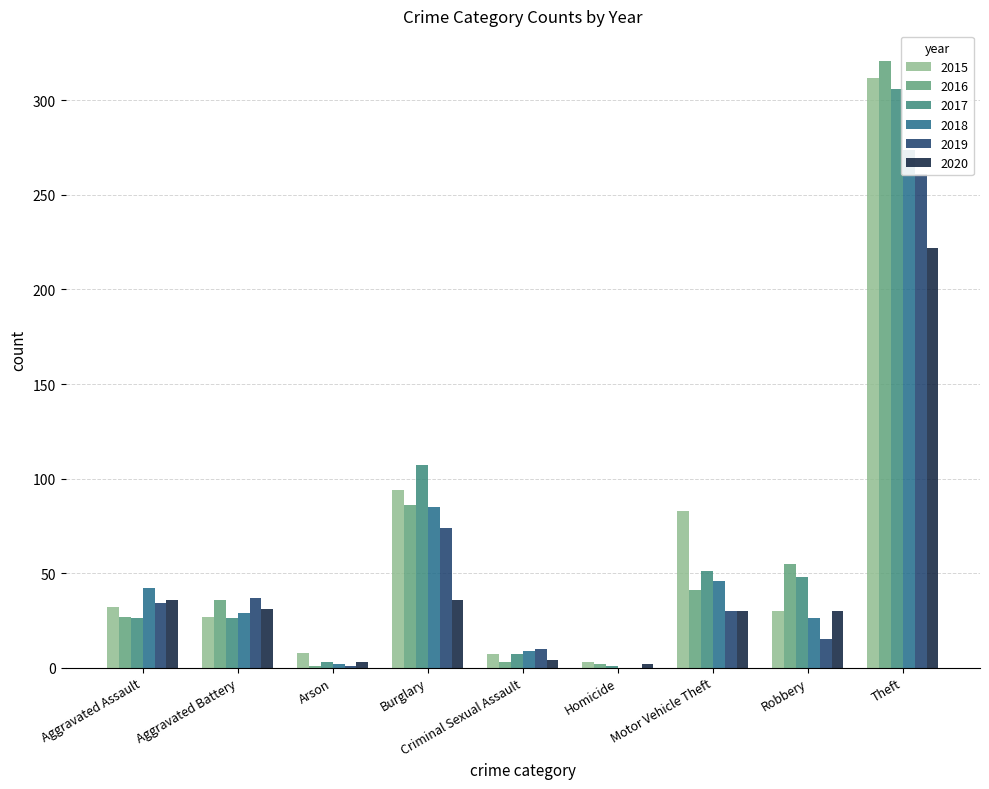

Between Burglary and Homicide, which series saw the biggest shift?

2017